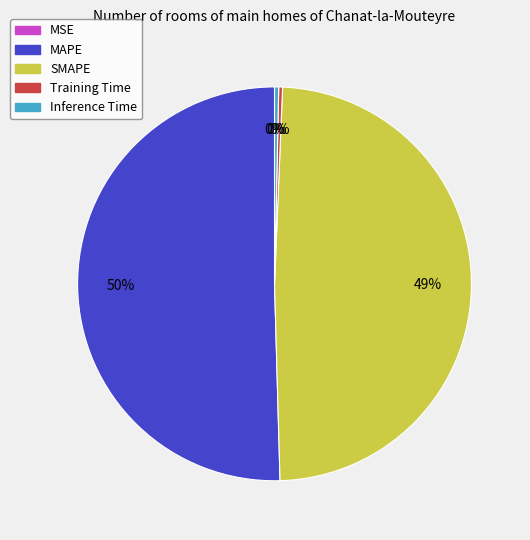

What is the largest slice in the pie chart?

MAPE